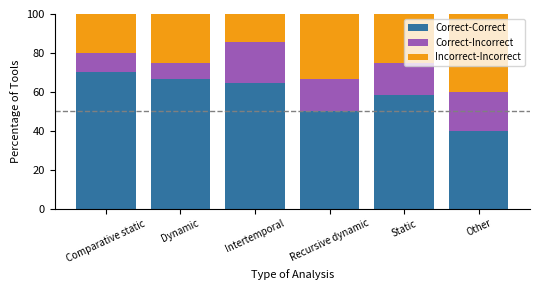

What is the sum of all Correct-Correct values?

349.3